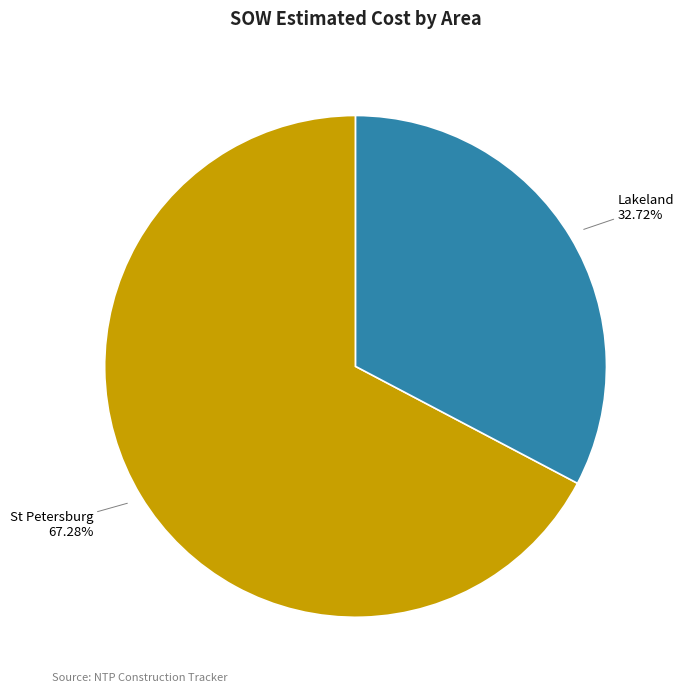

Is there a majority slice in this chart?

Yes